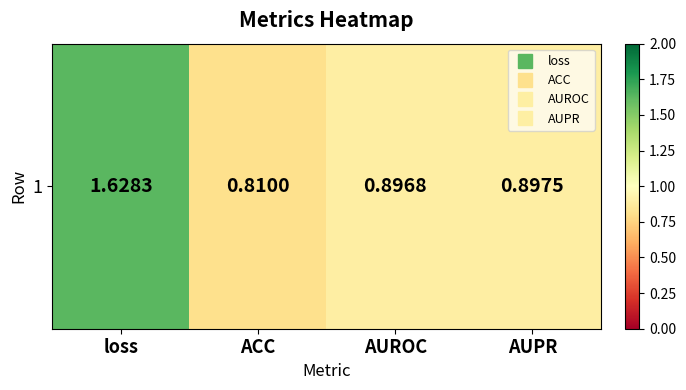

Rank the categories by value from lowest to highest.

ACC, AUROC, AUPR, loss